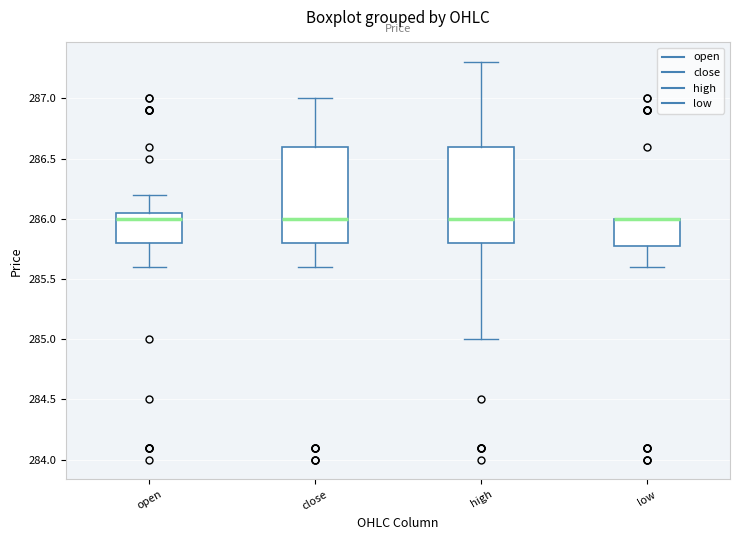

Where is the upper edge of the box for close on the y-axis? The values are not printed on the chart, so give them approximately, as read against the axis.

286.60